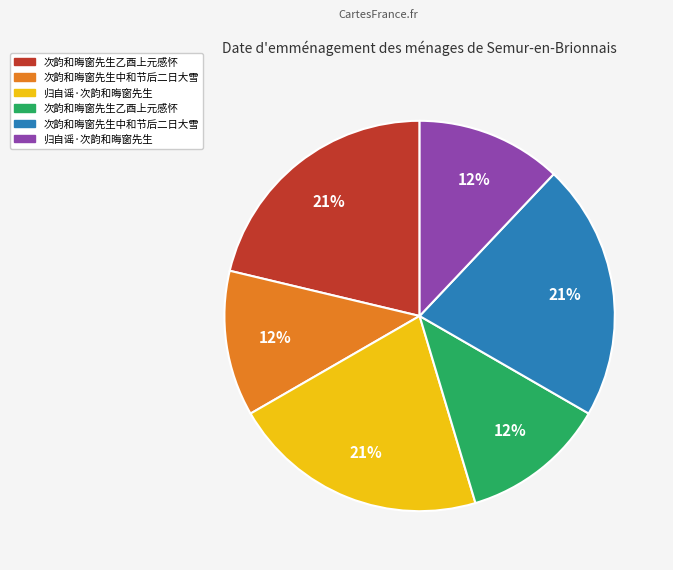

To the nearest percent, what is the average slice percentage?

17%